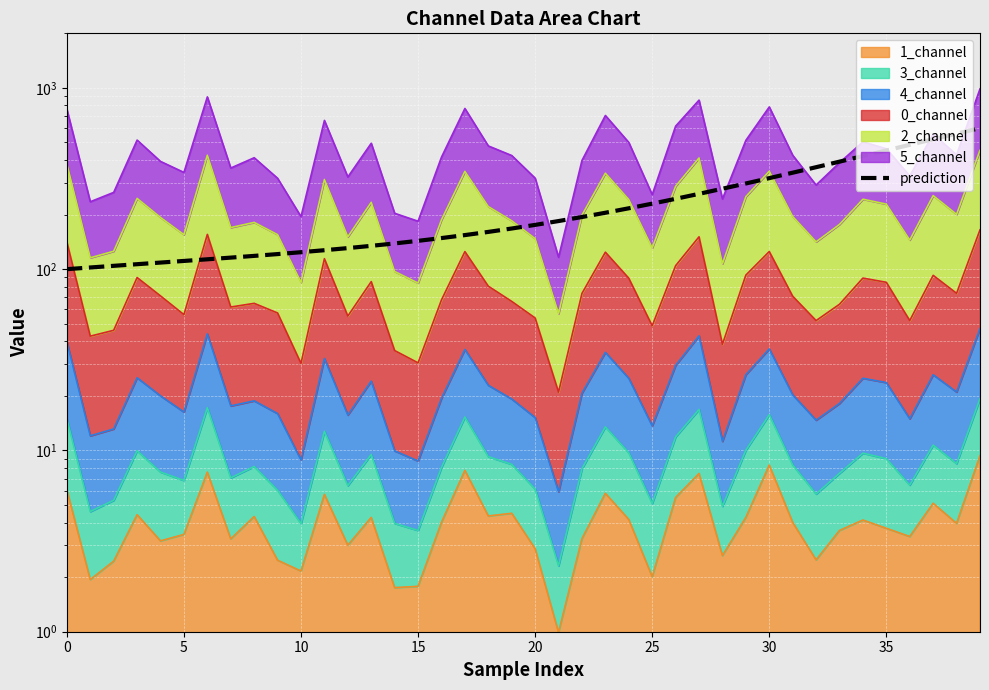

What is the label of the 36th point from the left?

35